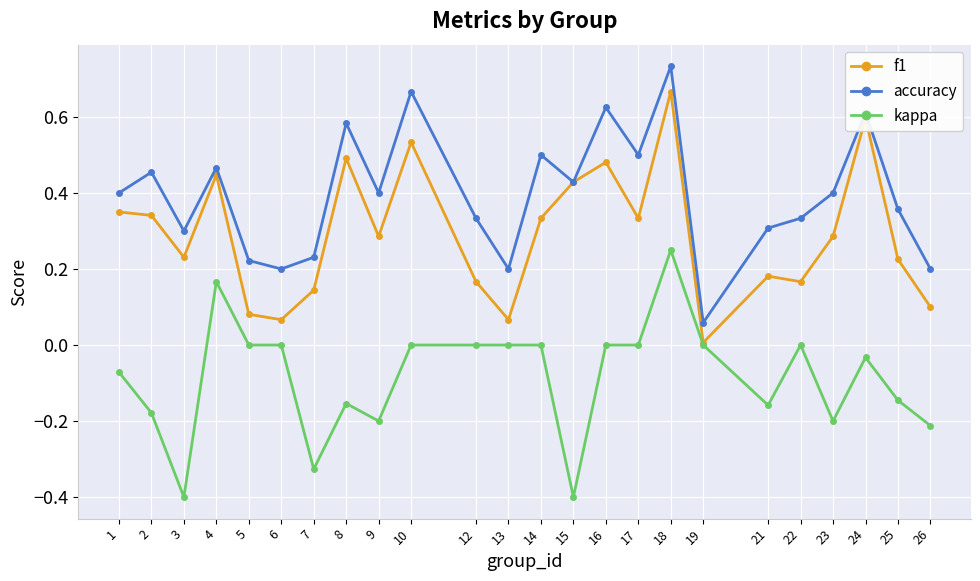

At which label does accuracy reach its peak?

18